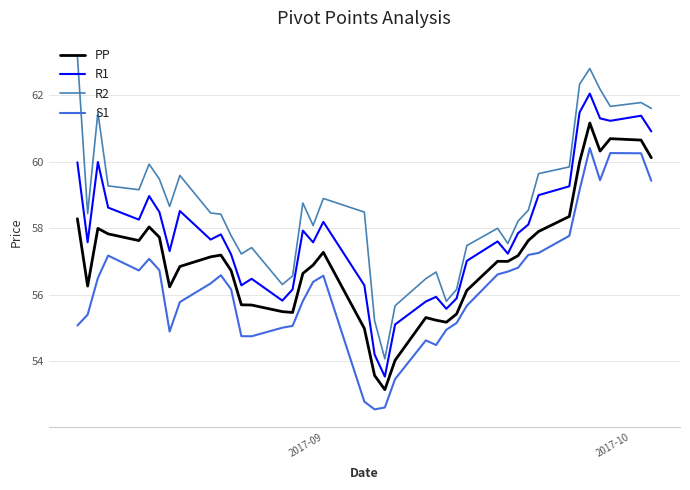

Which series has the largest total across all categories?

R2